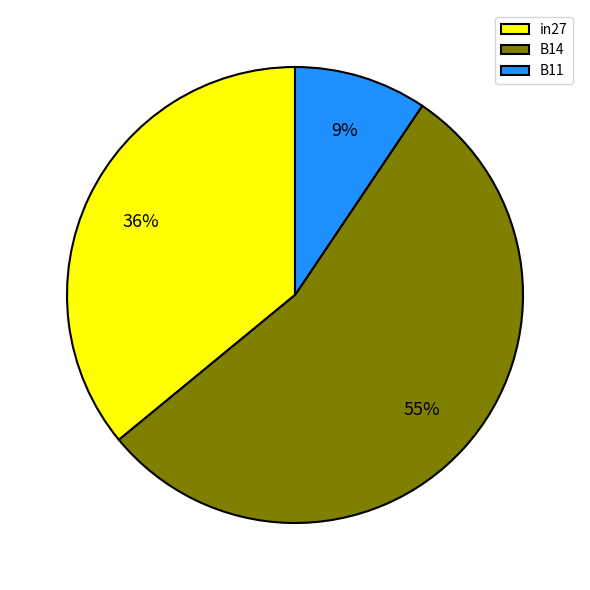

Combined, do B14 and in27 account for over 50%?

Yes